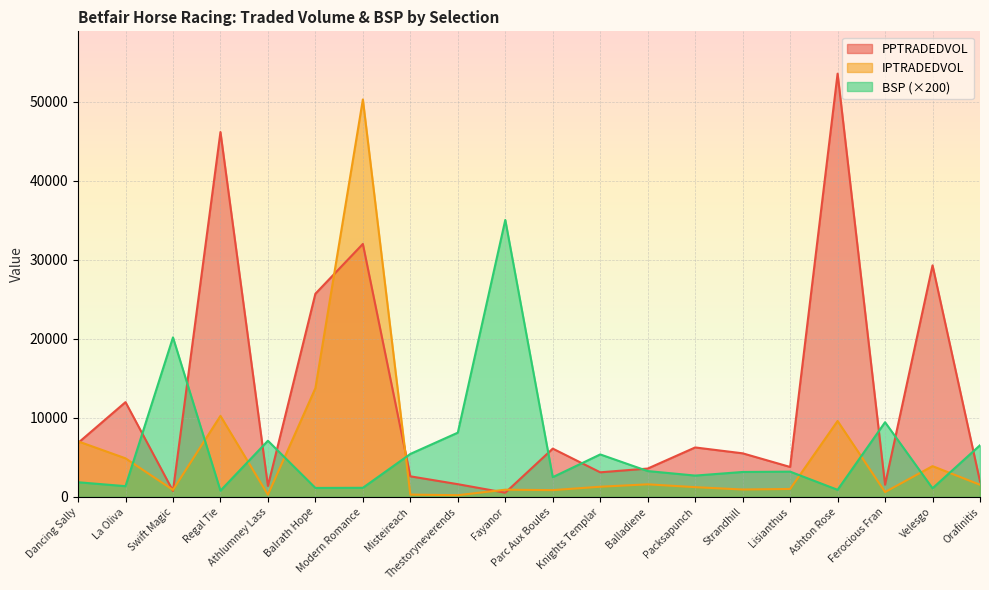

Is the value of PPTRADEDVOL at Velesgo greater than the value of BSP at Modern Romance?

Yes